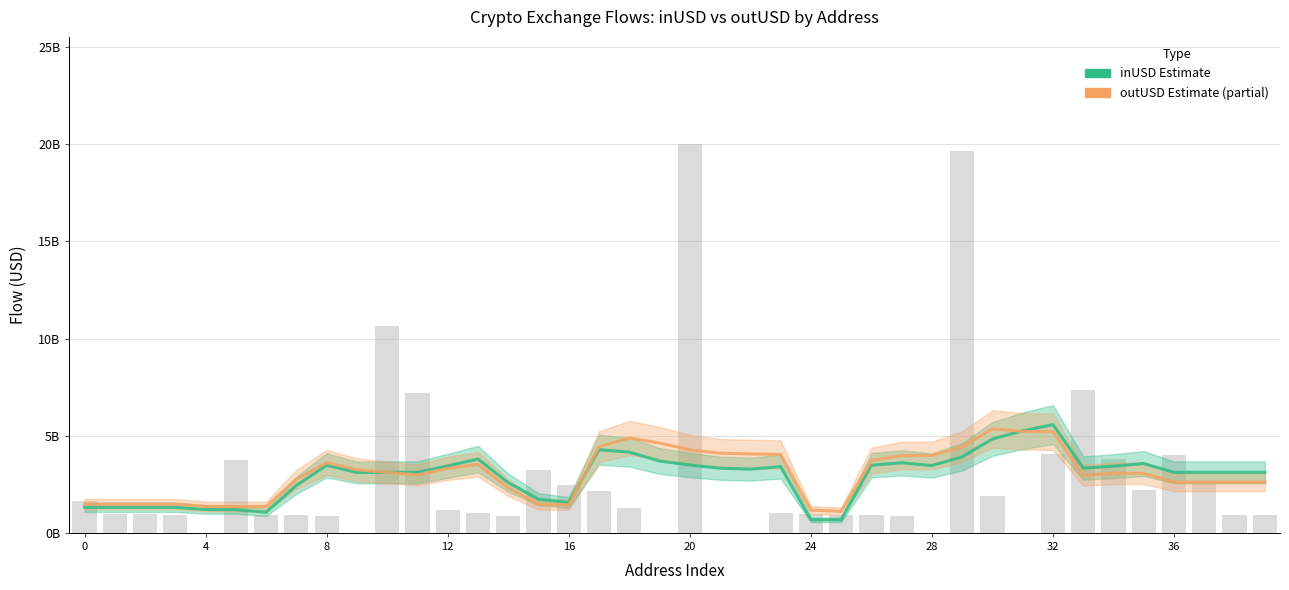

What is the difference between the maximum and minimum values in the inUSD (Estimate) series?

4894315967.0